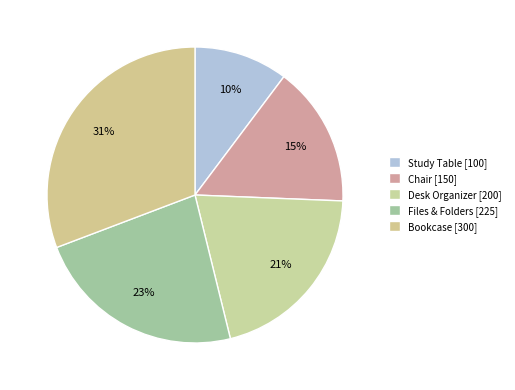

How many segments does this pie chart have?

5